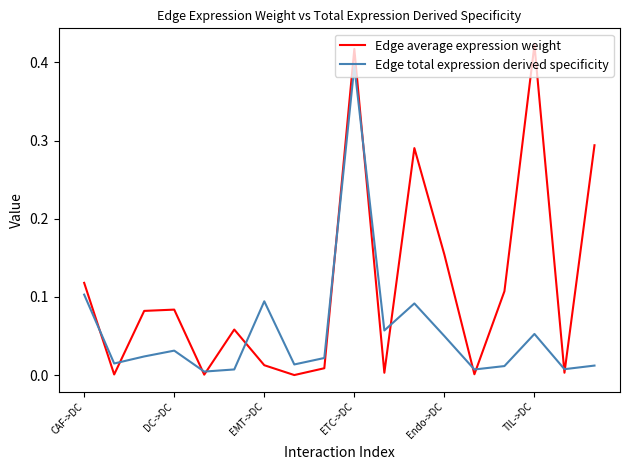

Rank the series by their average value, from lowest to highest.

Edge total expression derived specificity, Edge average expression weight